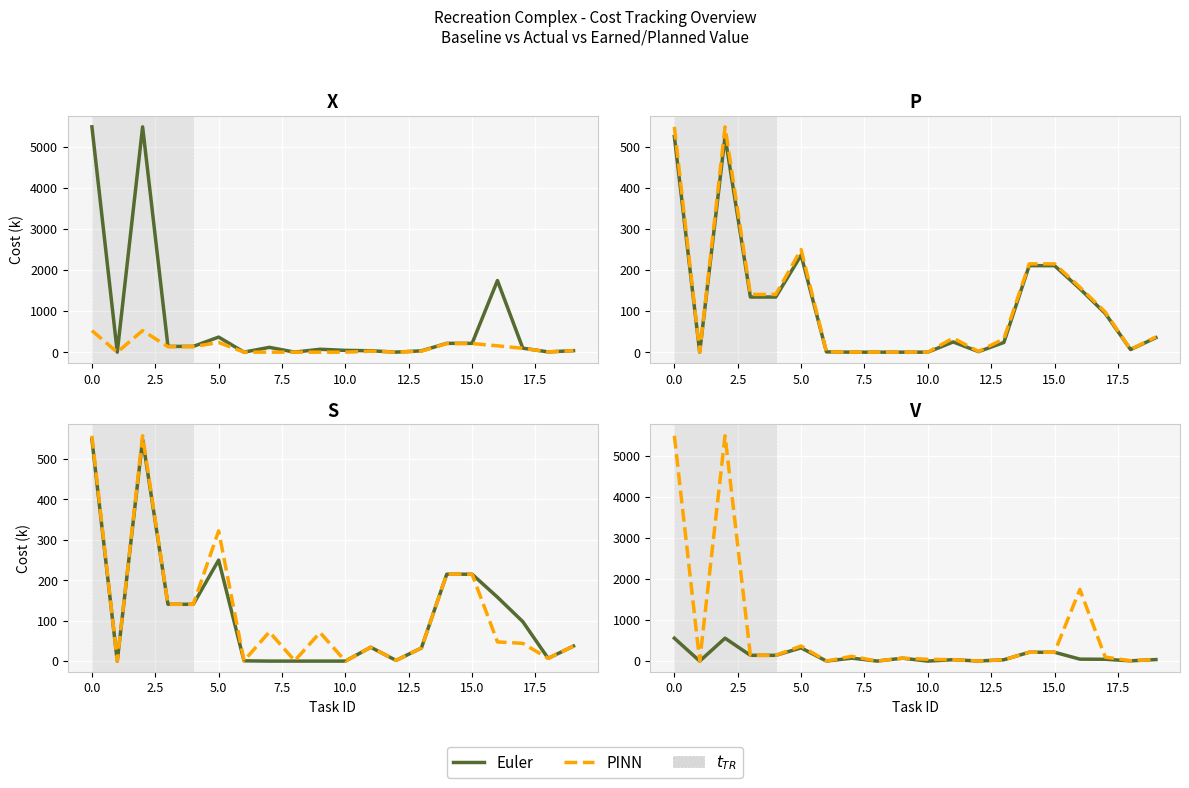

Reading right to left, what are all the values shown in this chart?

Euler: 37.1	6.7	43.8	47.4	214.7	214.7	32.4	1.8	34.2	0.0	70.6	0.9	72.2	0.7	321.7	140.4	140.4	556.8	0.0	556.8
PINN: 37.1	6.7	97.5	1742.0	214.7	214.7	32.4	1.8	34.2	43.8	70.6	0.9	117.1	0.7	366.7	140.4	140.4	5480.5	0.0	5480.5